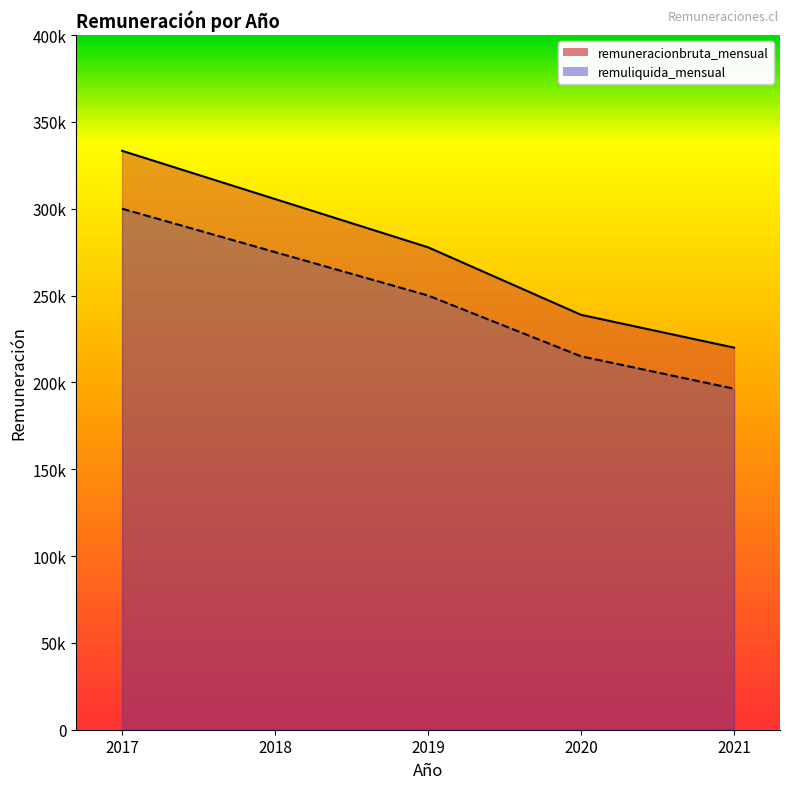

What is the sum of the remuneracionbruta_mensual values at 2021 and 2020?

458889